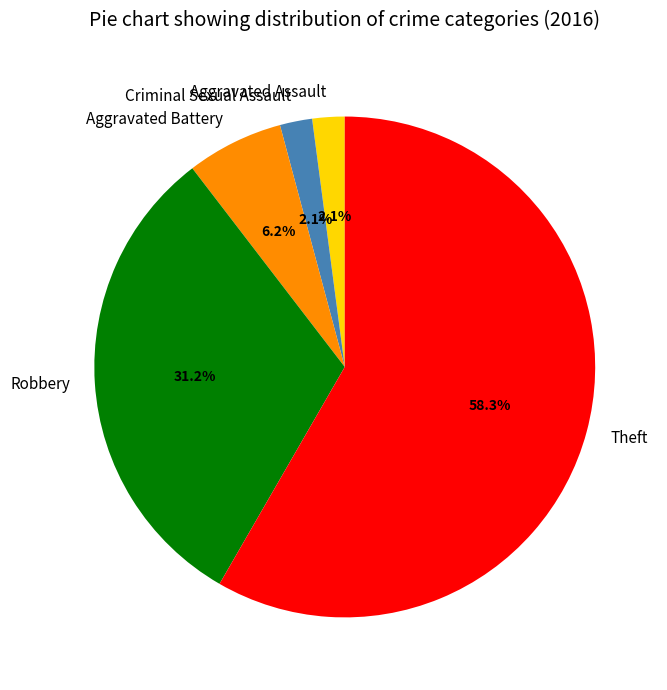

The Criminal Sexual Assault slice represents 2% of the pie. True or false?

True